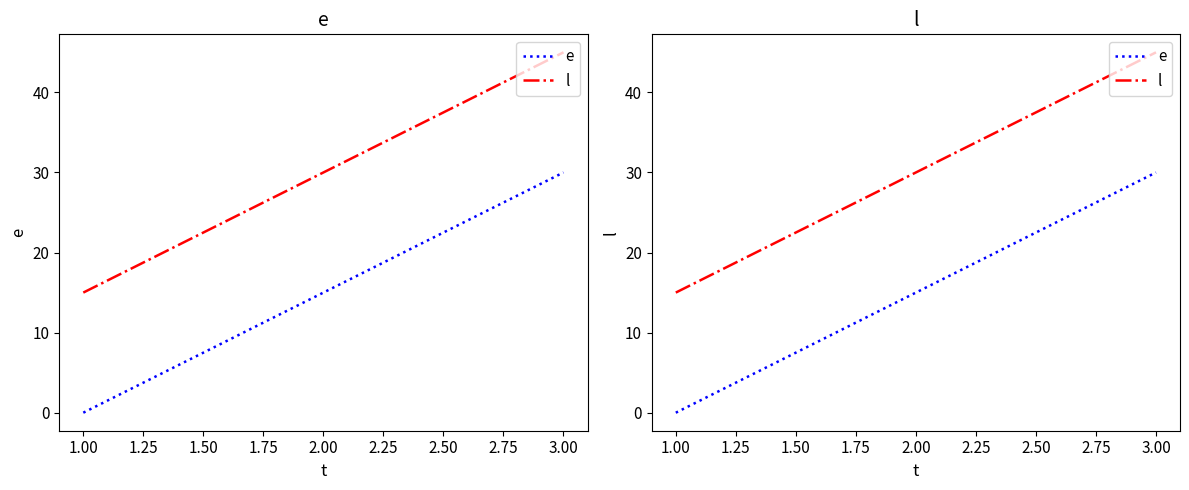

Reading left to right, list all the values displayed in this chart.

e: 0	15	30
l: 15	30	45